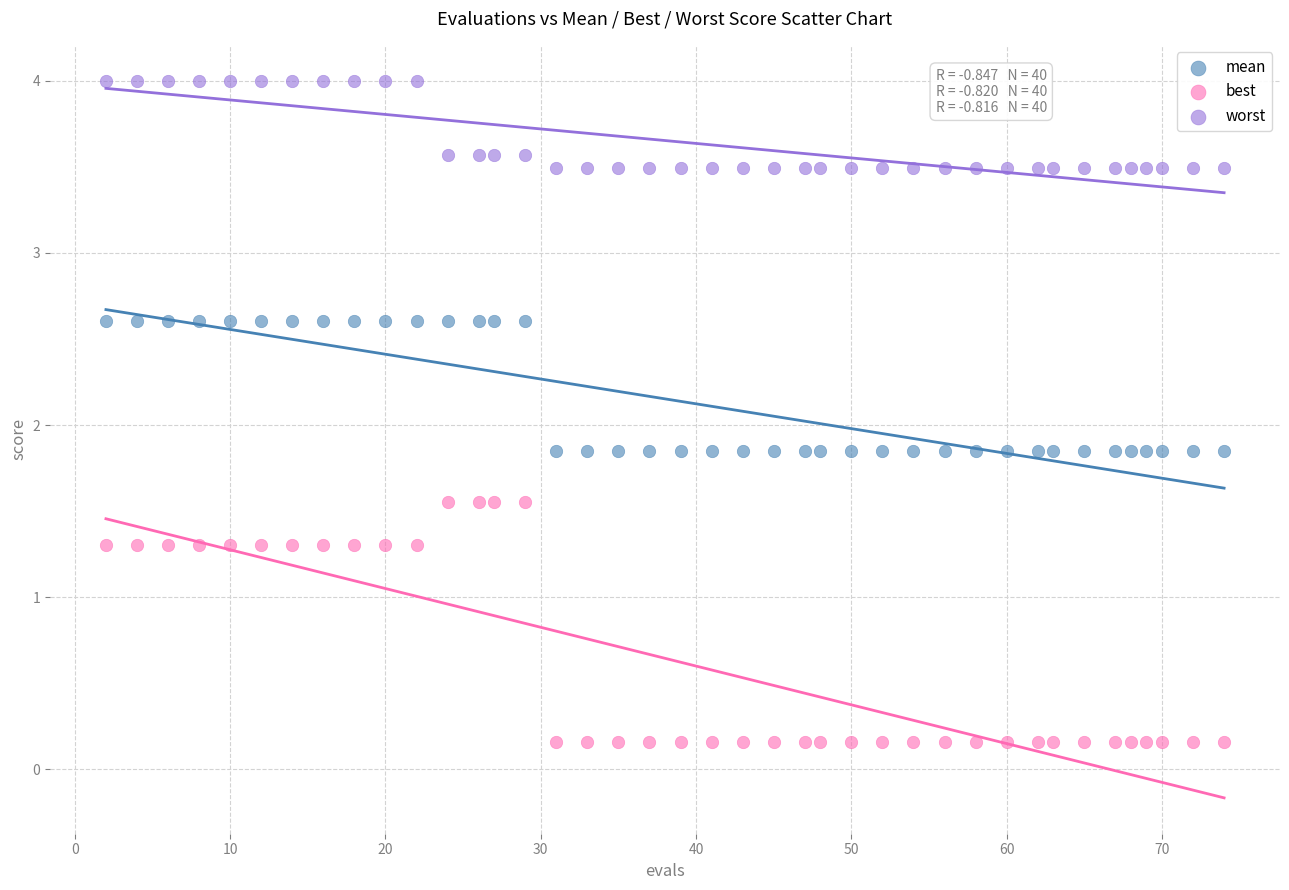

Which series contains the lowest Y value?

best